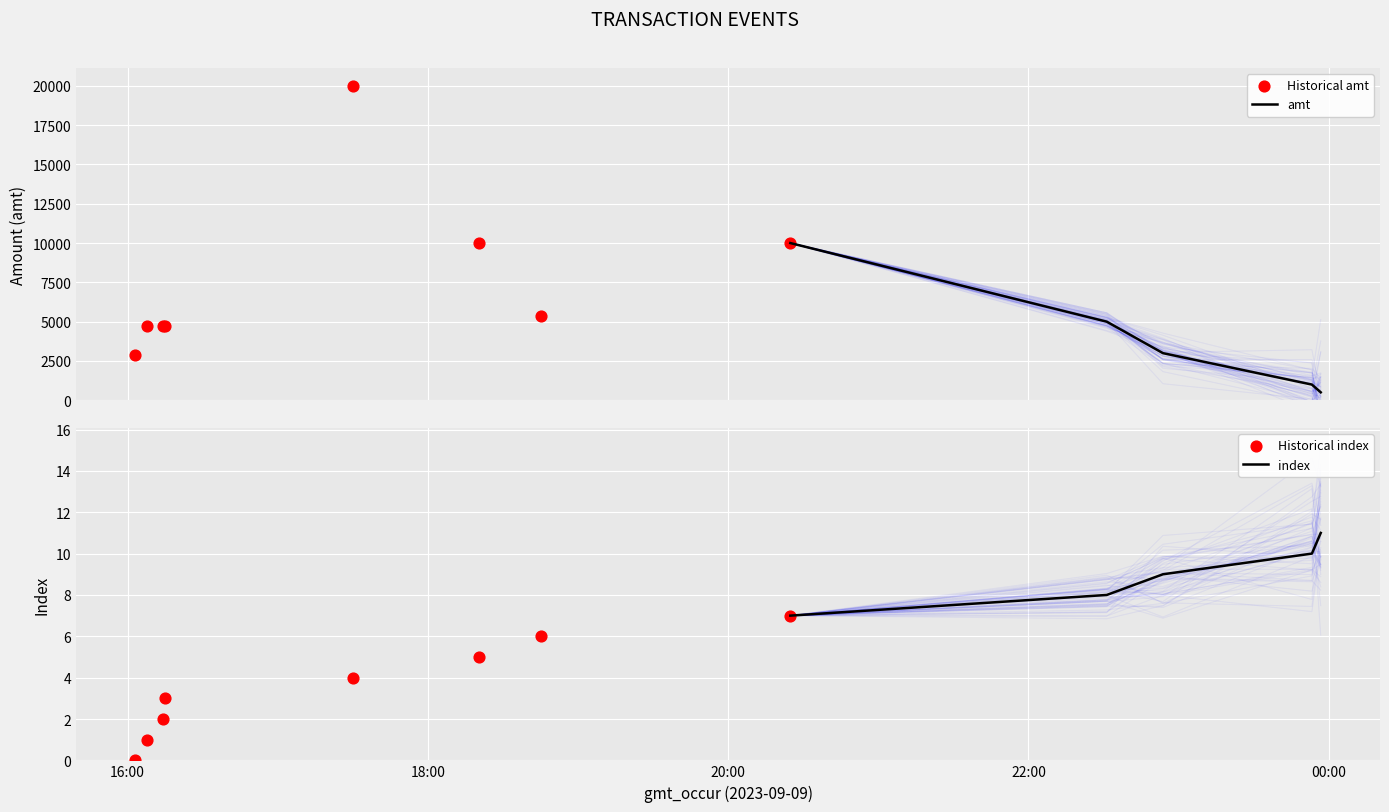

What is the total value across all series at 2023-09-09 23:53:16?

1010